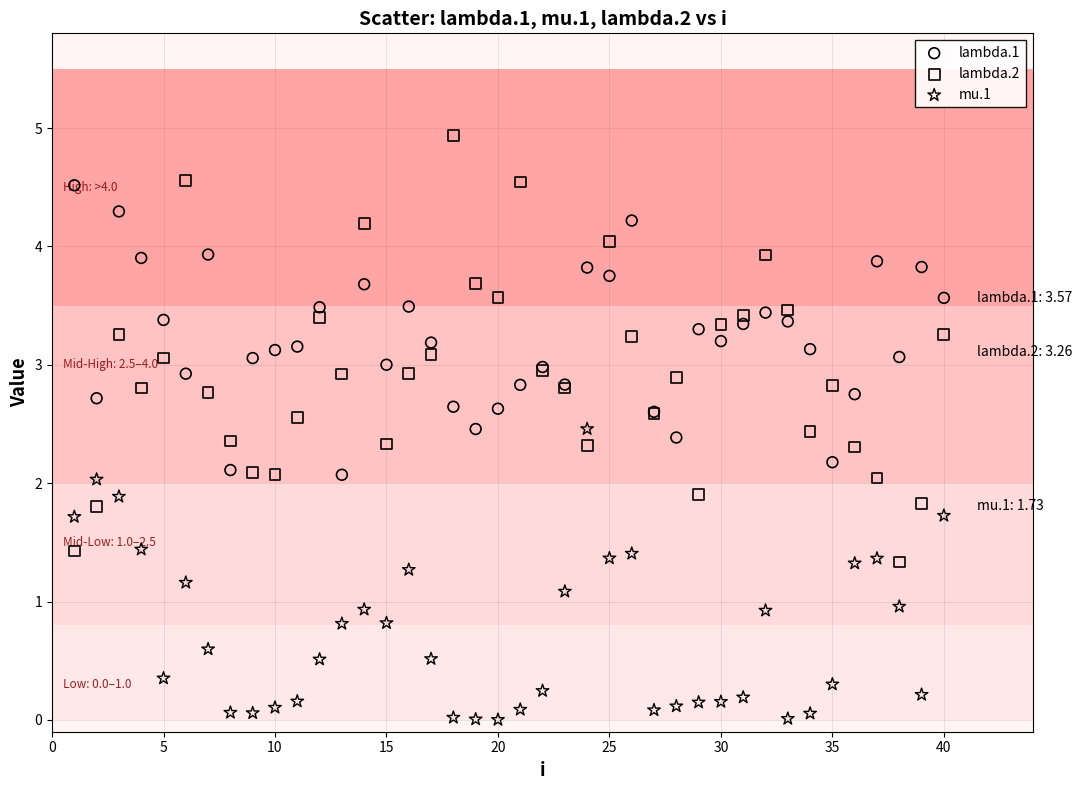

Which series reaches the minimum Y coordinate?

mu.1